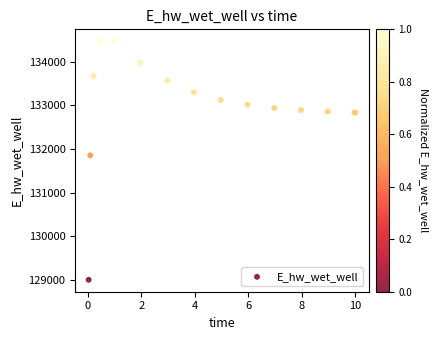

What Y value in the scatter plot is closest to 131737?

131855.5